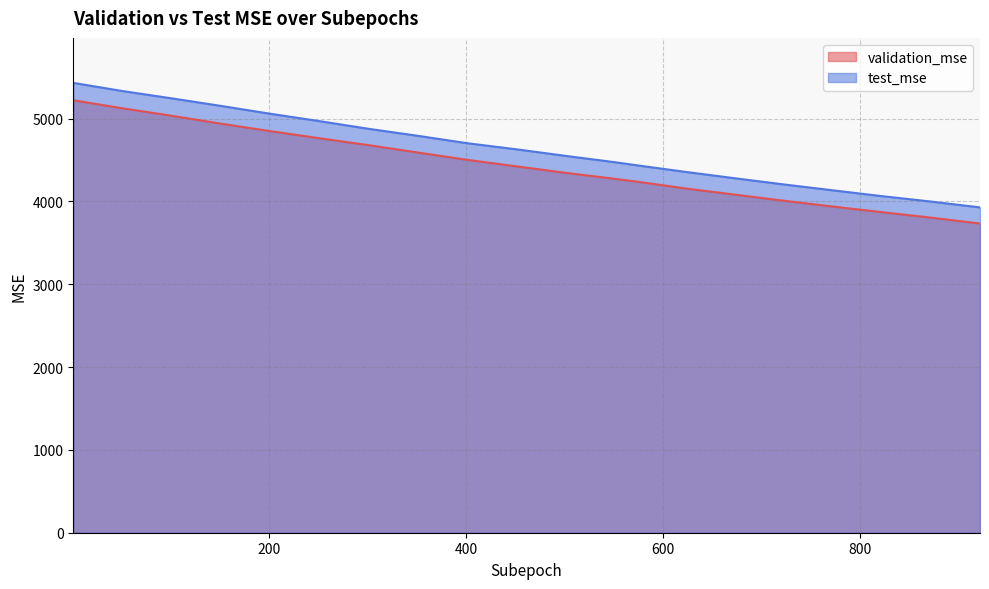

List the series in order of their overall mean, highest first.

test_mse, validation_mse